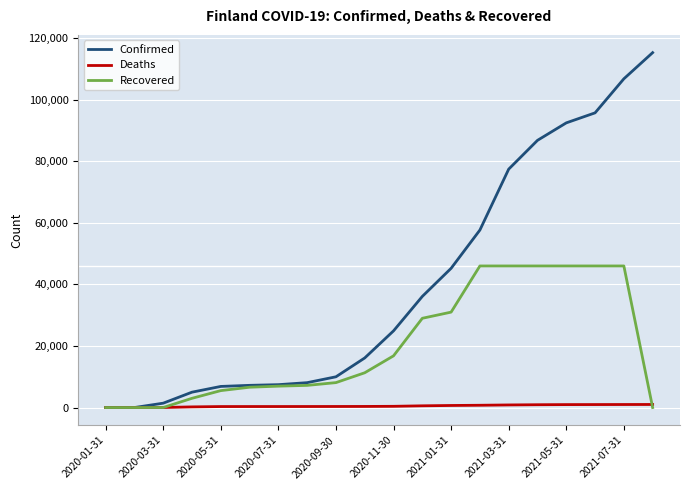

Which series has the largest range (max minus min)?

Confirmed